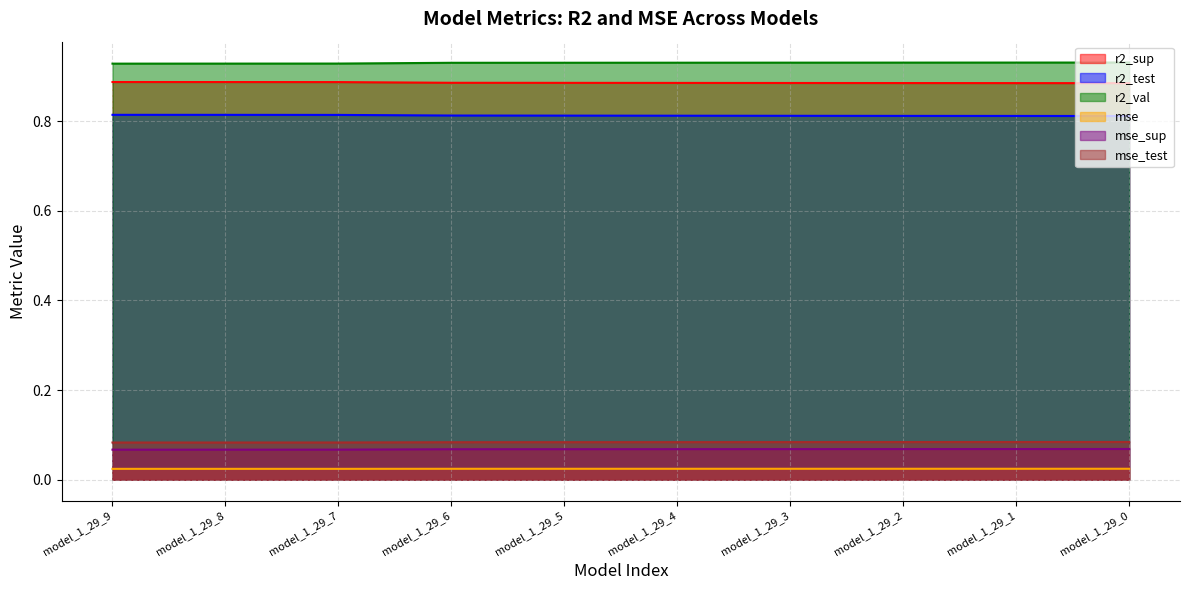

Reading right to left, list all the values displayed in this chart.

r2_sup: 0.9	0.9	0.9	0.9	0.9	0.9	0.9	0.9	0.9	0.9
r2_test: 0.8	0.8	0.8	0.8	0.8	0.8	0.8	0.8	0.8	0.8
r2_val: 0.9	0.9	0.9	0.9	0.9	0.9	0.9	0.9	0.9	0.9
mse: 0.0	0.0	0.0	0.0	0.0	0.0	0.0	0.0	0.0	0.0
mse_sup: 0.1	0.1	0.1	0.1	0.1	0.1	0.1	0.1	0.1	0.1
mse_test: 0.1	0.1	0.1	0.1	0.1	0.1	0.1	0.1	0.1	0.1